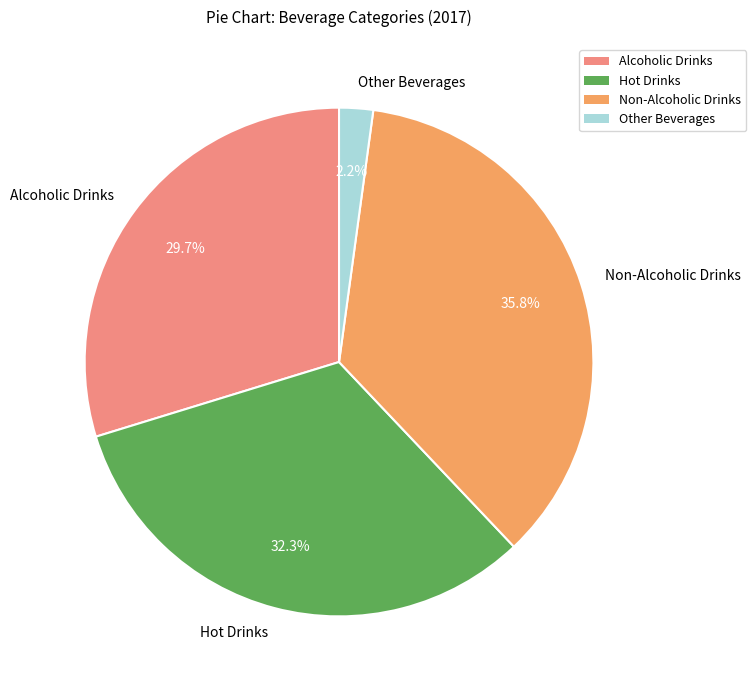

Count the number of slices in the pie.

4